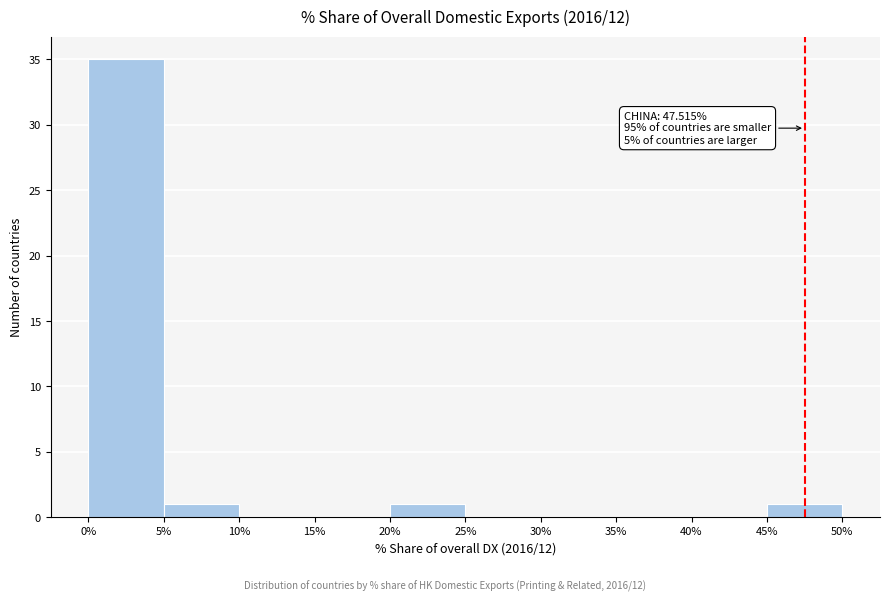

Over which range of the x-axis is the bar tallest?

0% to 5%